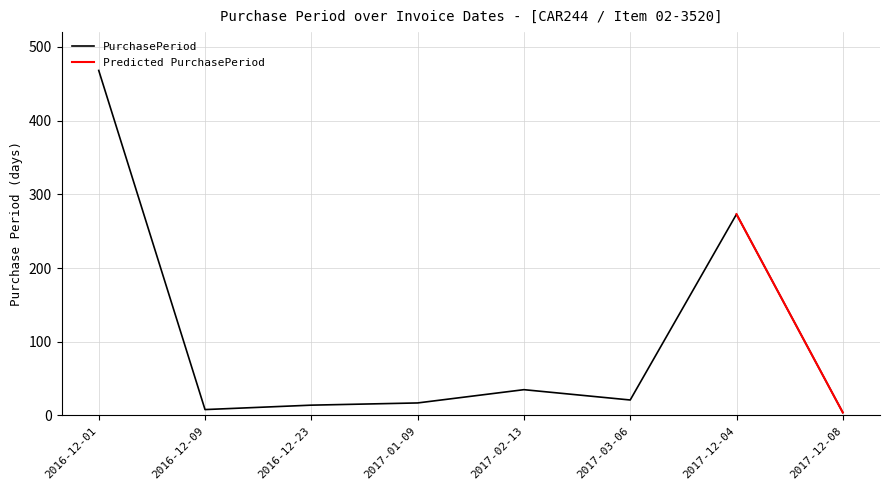

How many points are lower than both their immediate neighbors (excluding endpoints)?

2